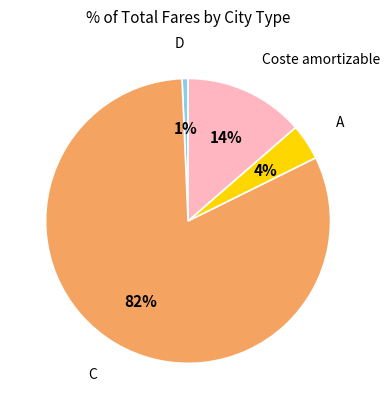

Count the number of slices in the pie.

4